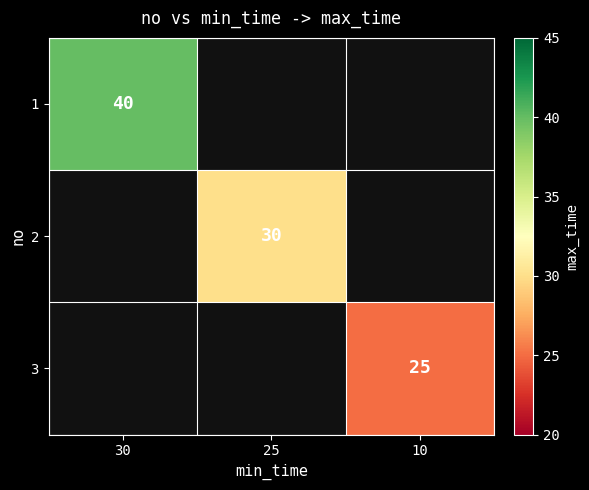

The value of 3 at 10 is 33. True or false?

False